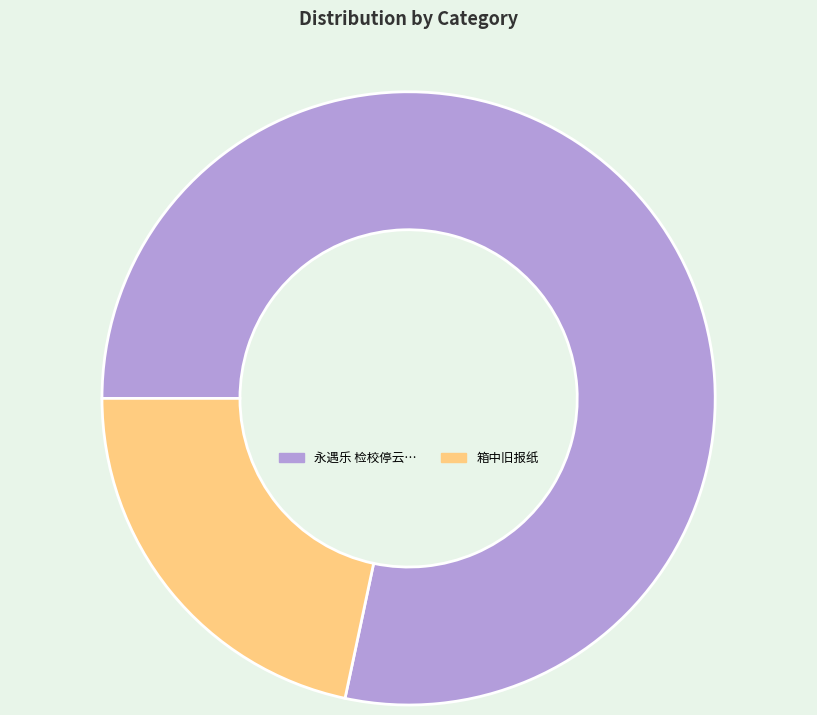

Is there any slice that represents more than half of the pie?

Yes